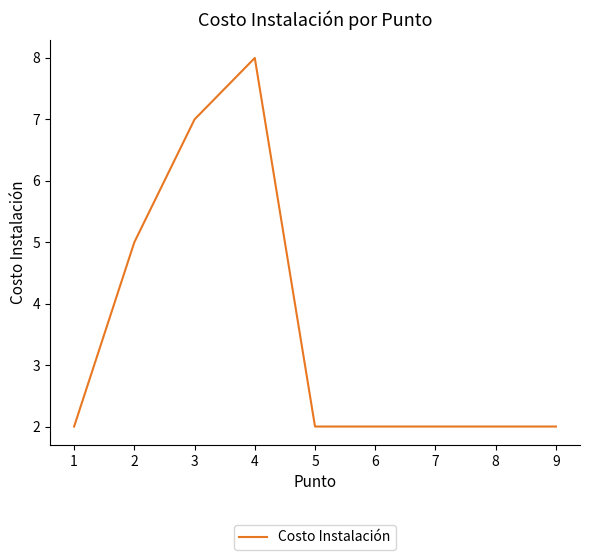

Which has a higher value, 7 or 2?

2